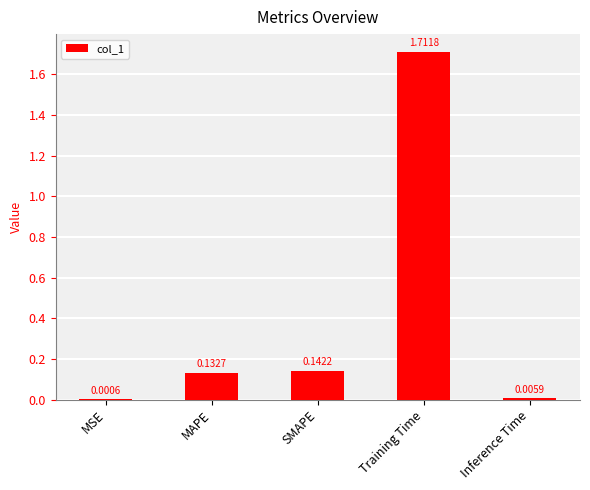

Which category has the highest value across all series?

Training Time